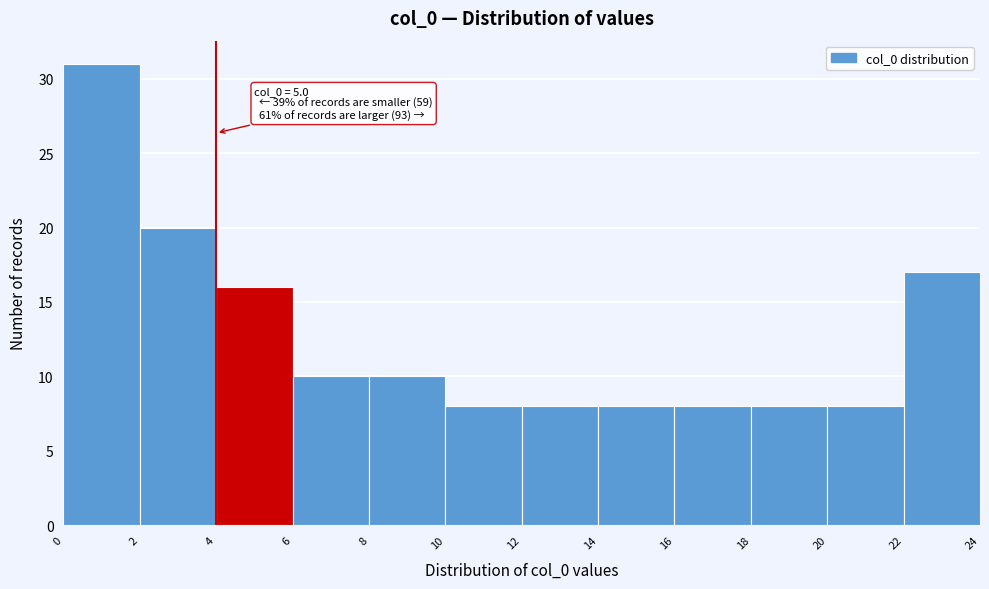

Which range on the x-axis has the tallest bar?

0 to 2